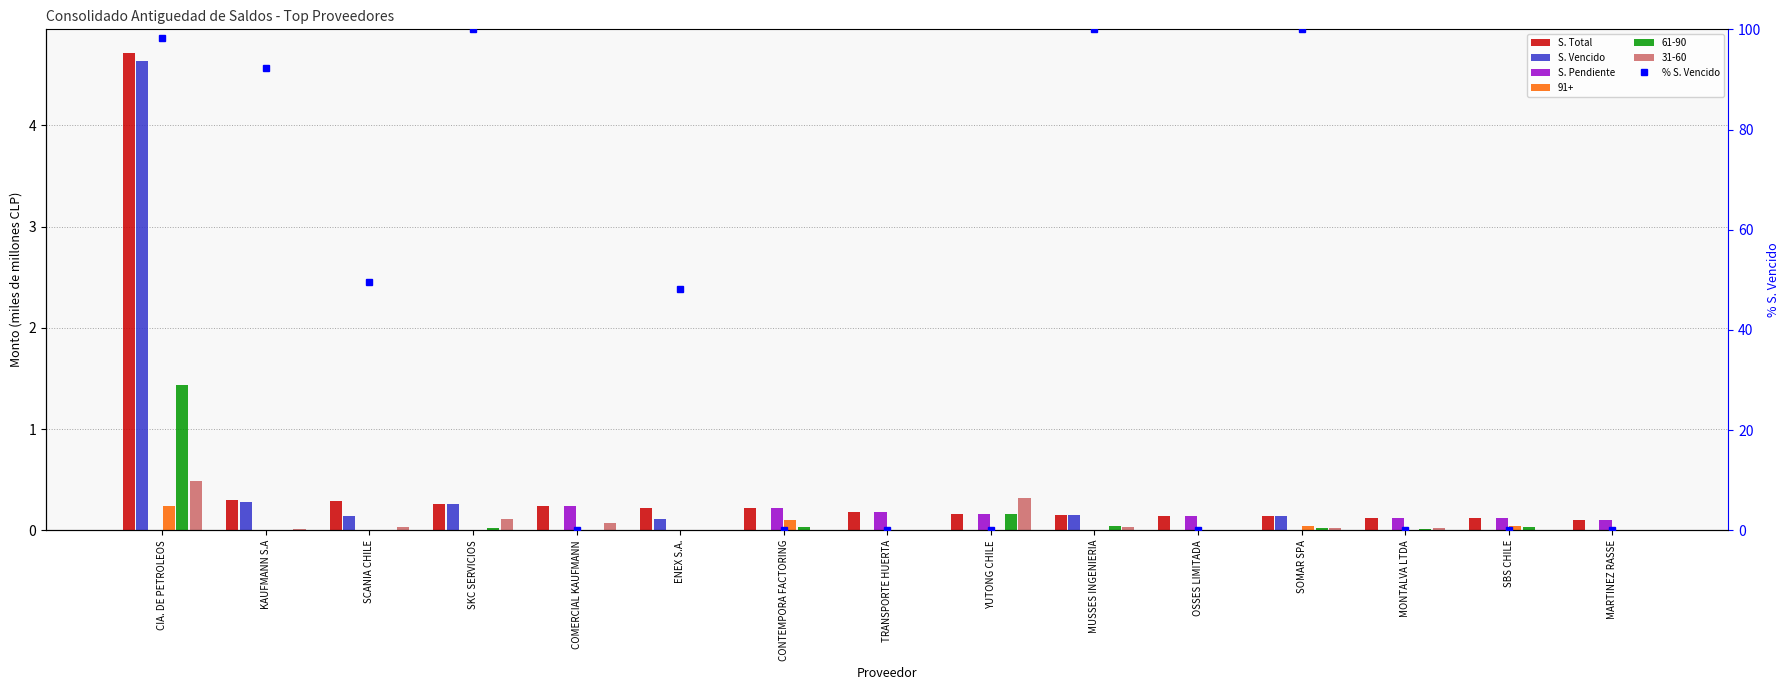

True or false: S. Total has a value of 0.3 at SKC SERVICIOS.

False